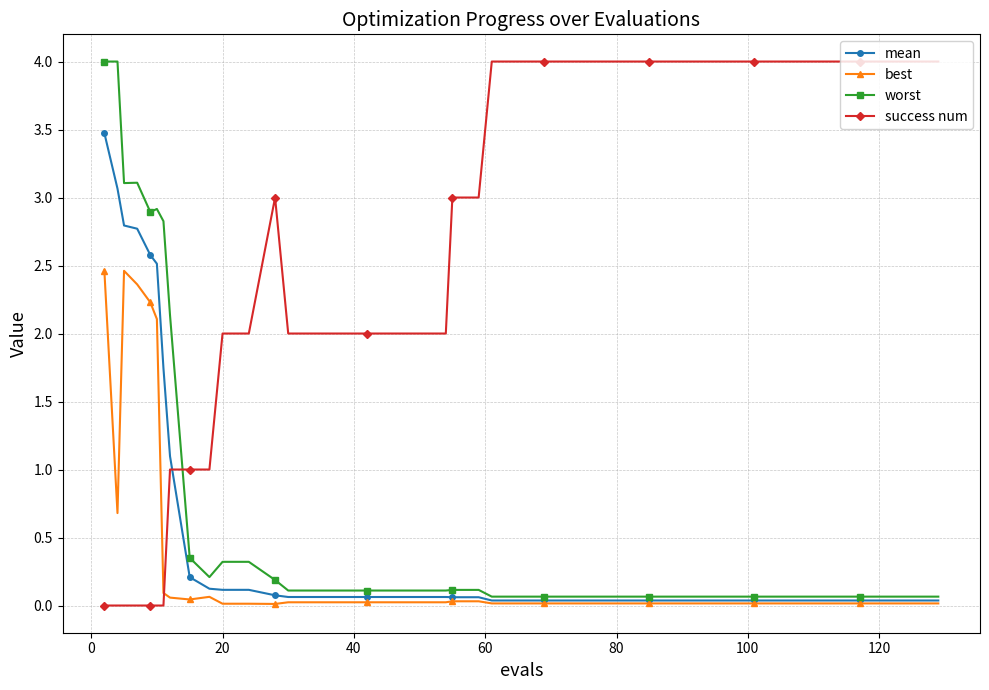

What is the highest value of the best series?

2.5